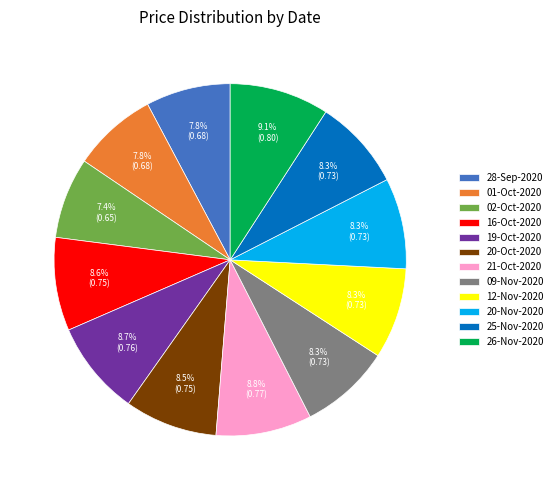

How much of the chart is everything except 19-Oct-2020?

91.3%